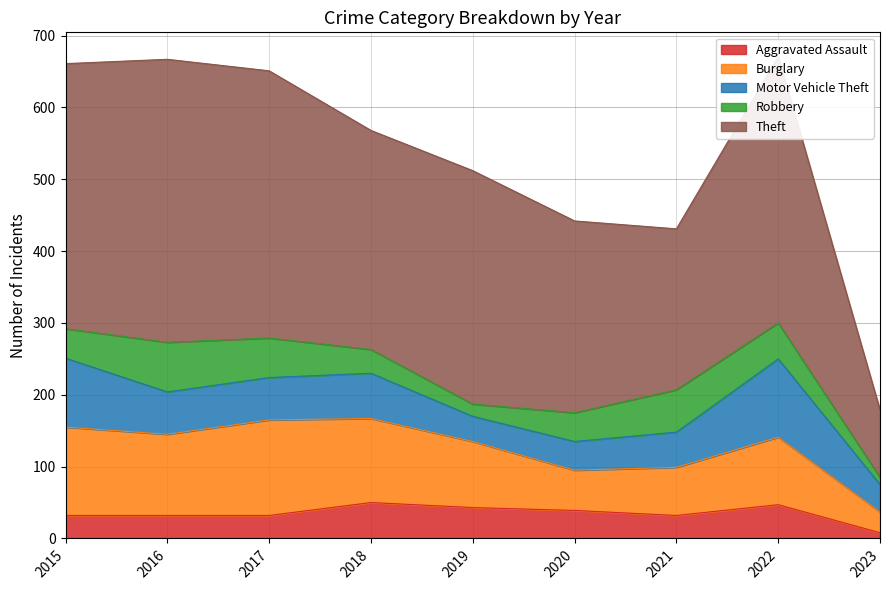

What is the maximum value shown in the chart?

394